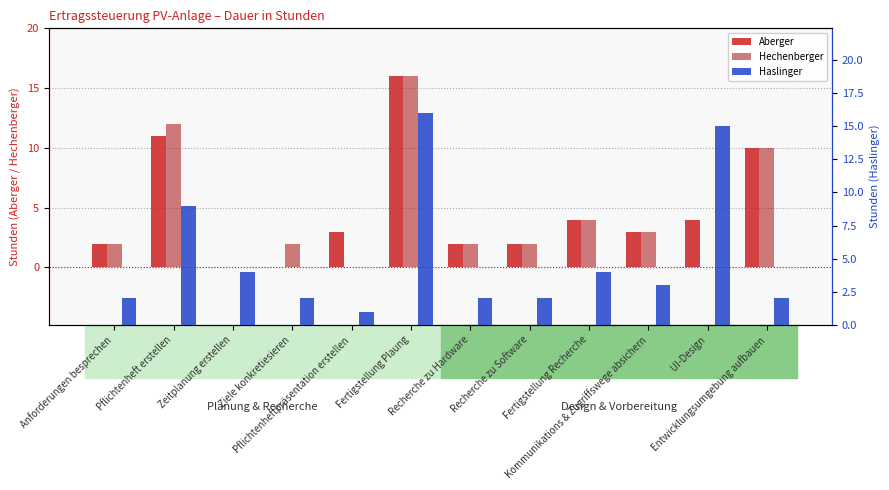

Which series has the widest spread of values?

Aberger